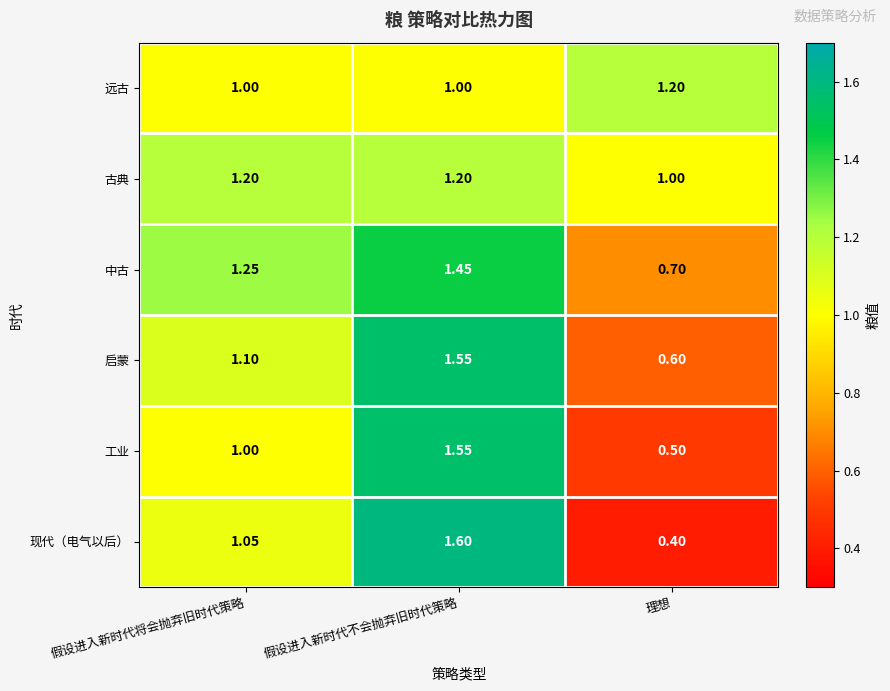

Which series changed the most between 假设进入新时代将会抛弃旧时代策略 and 理想?

现代（电气以后）